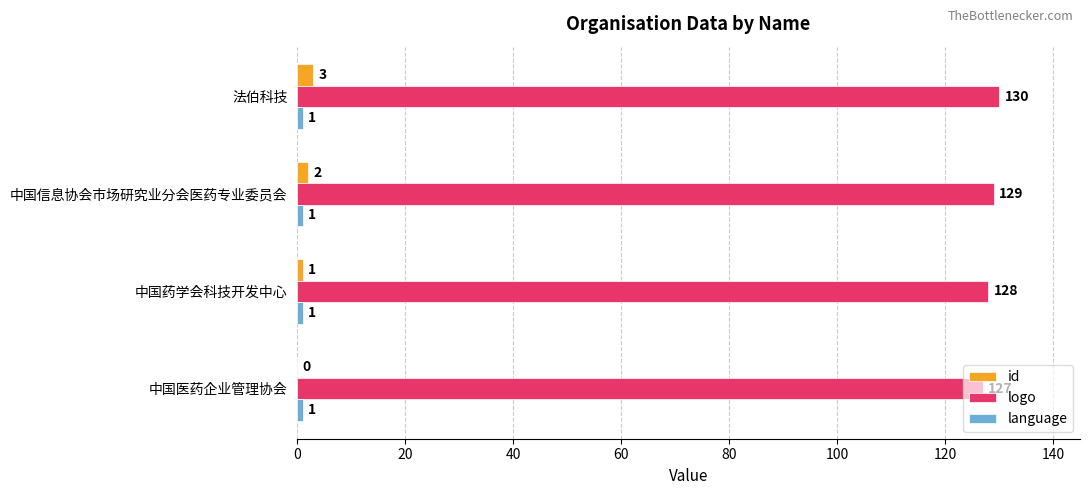

Where is id nearest to the value 1?

中国药学会科技开发中心